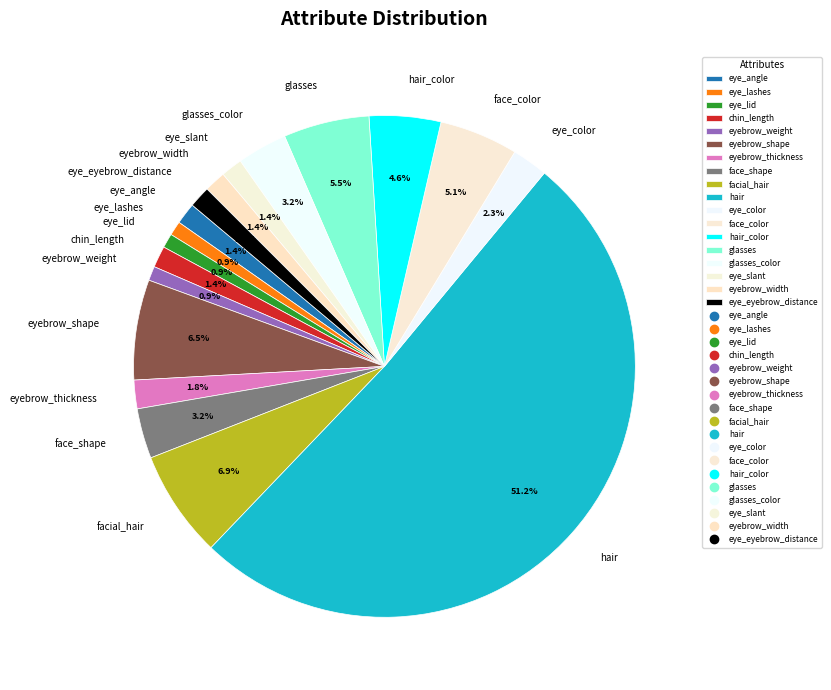

What percentage do eye_lashes and eye_lid together represent?

1.8%